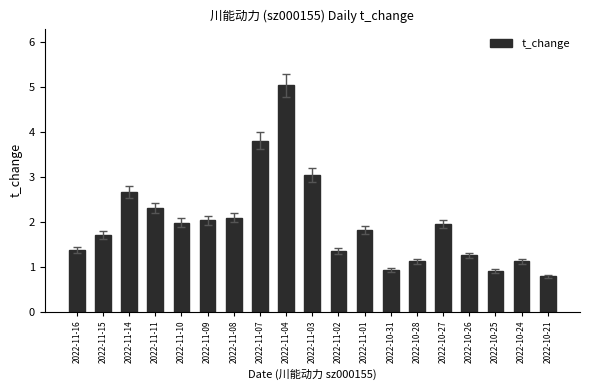

What is the change in value from 2022-11-08 to 2022-10-28?

-1.0